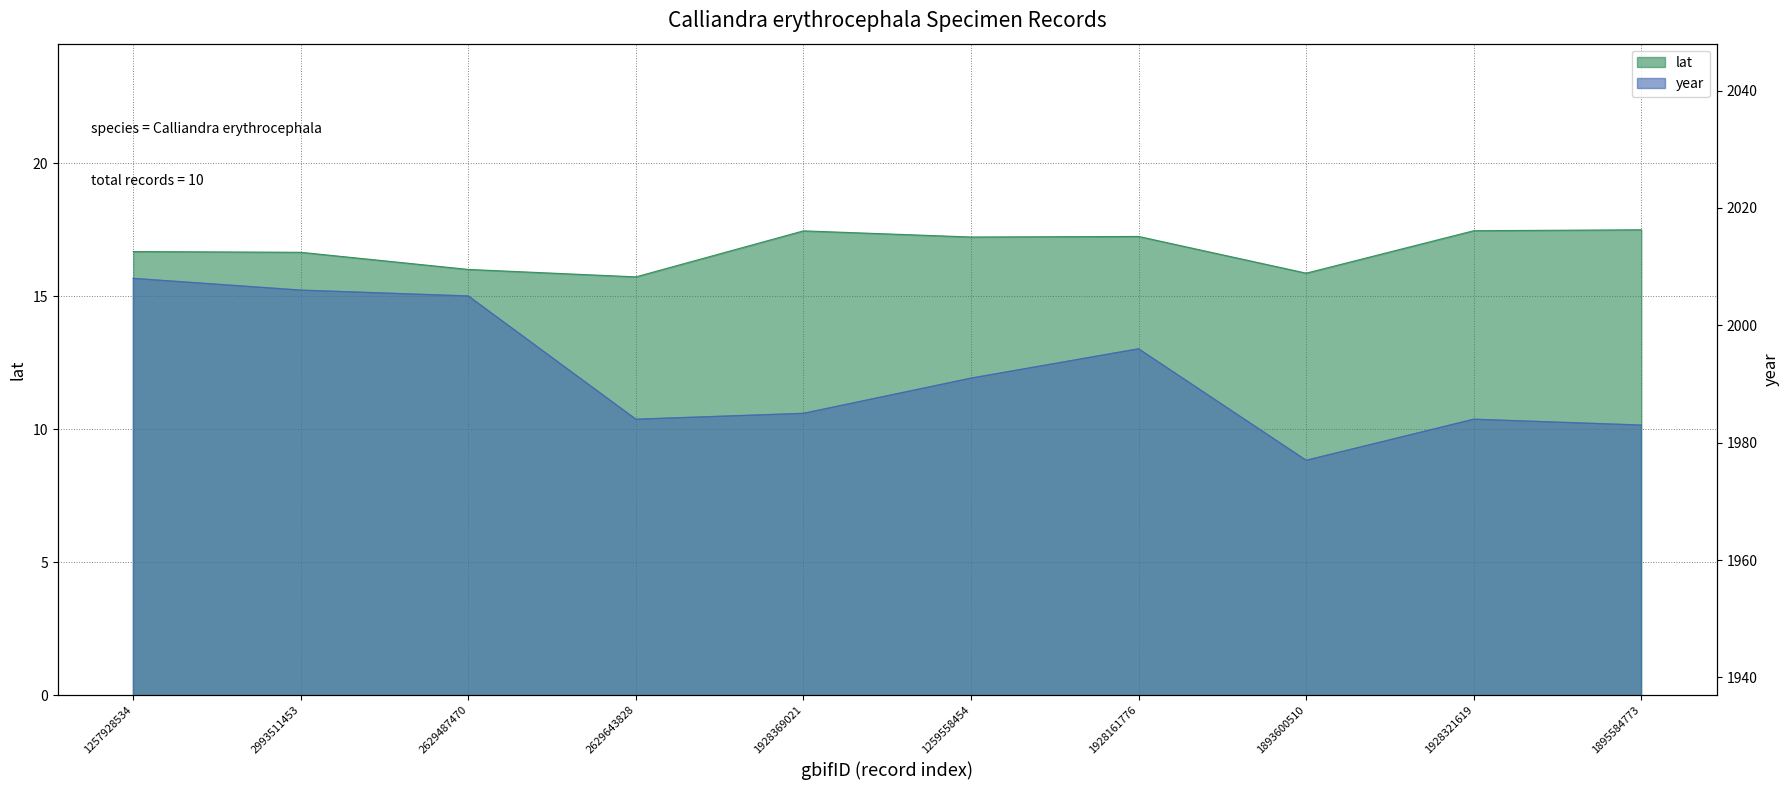

True or false: lat and year cross at least once.

False